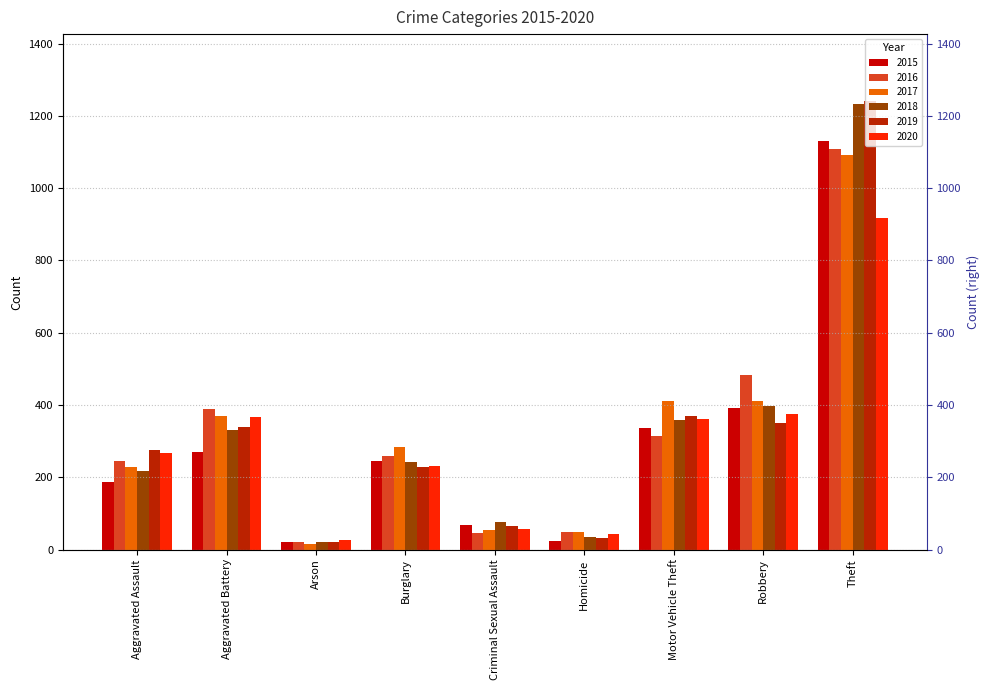

Read the 2015 value at Theft, to the nearest 50.

1150